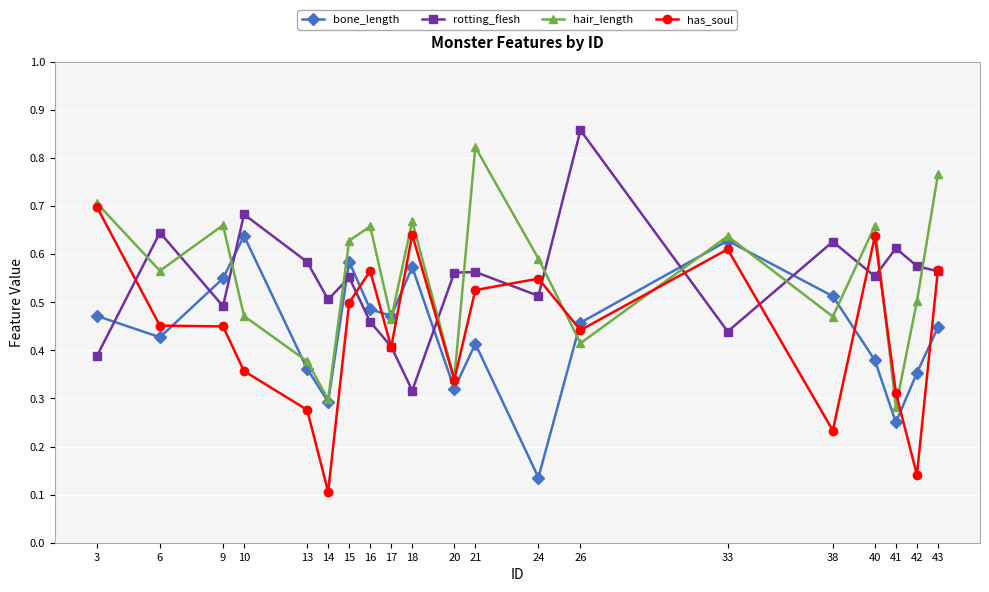

True or false: rotting_flesh and bone_length intersect in this chart.

True